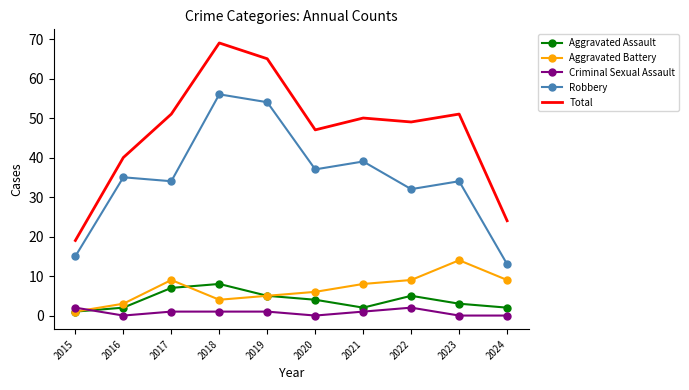

True or false: Robbery and Aggravated Assault cross at least once.

False